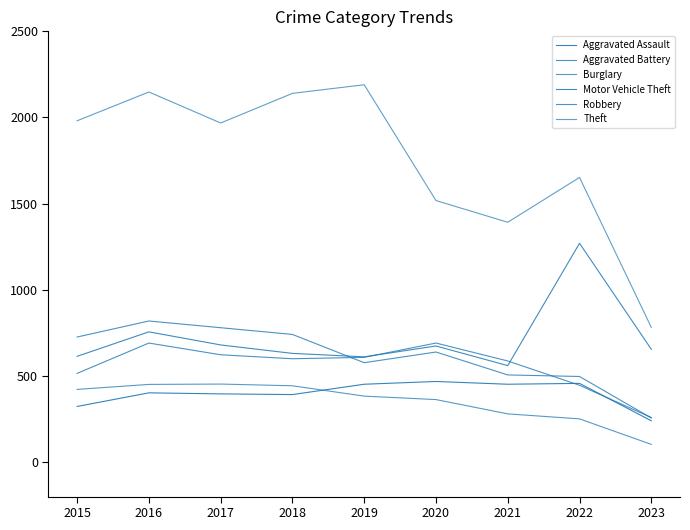

Is the value of Aggravated Battery at 2017 greater than the value of Aggravated Assault at 2021?

Yes